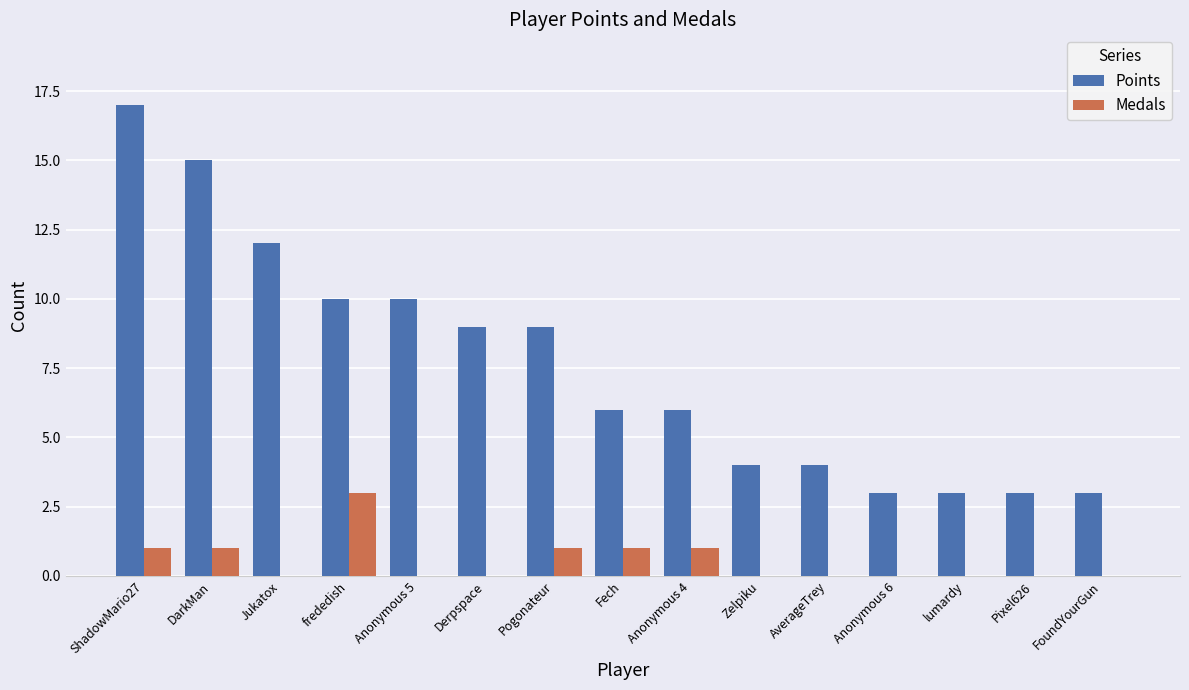

How many groups of bars are there?

15